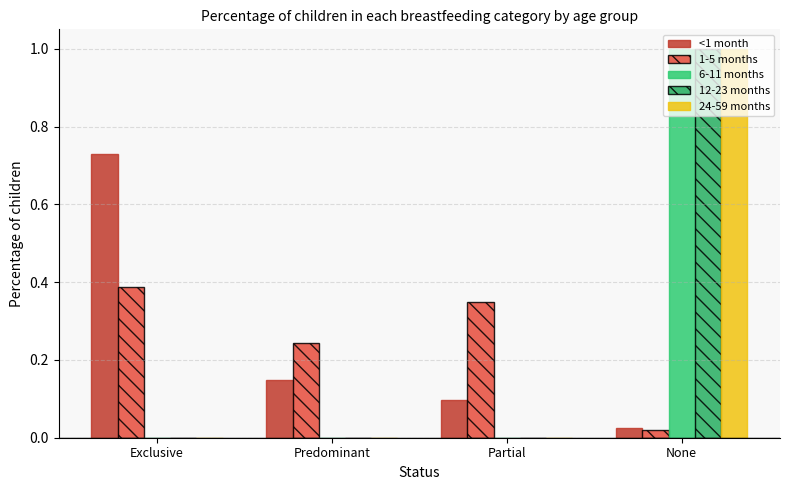

What are all the series names shown in the legend?

<1 month, 1-5 months, 6-11 months, 12-23 months, 24-59 months